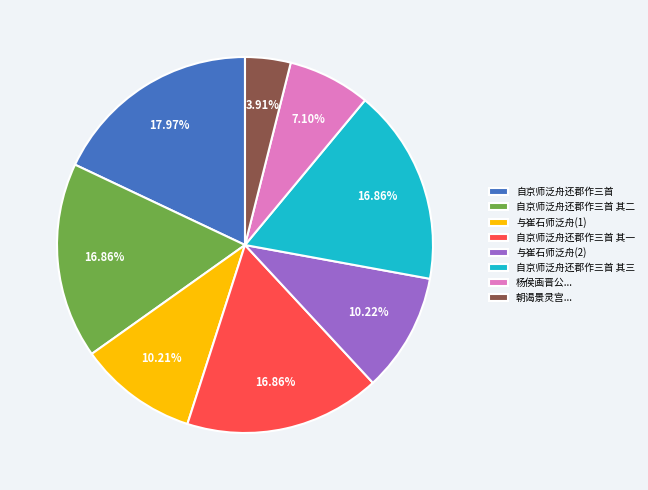

The 自京师泛舟还郡作三首 其一 slice represents 25% of the pie. True or false?

False